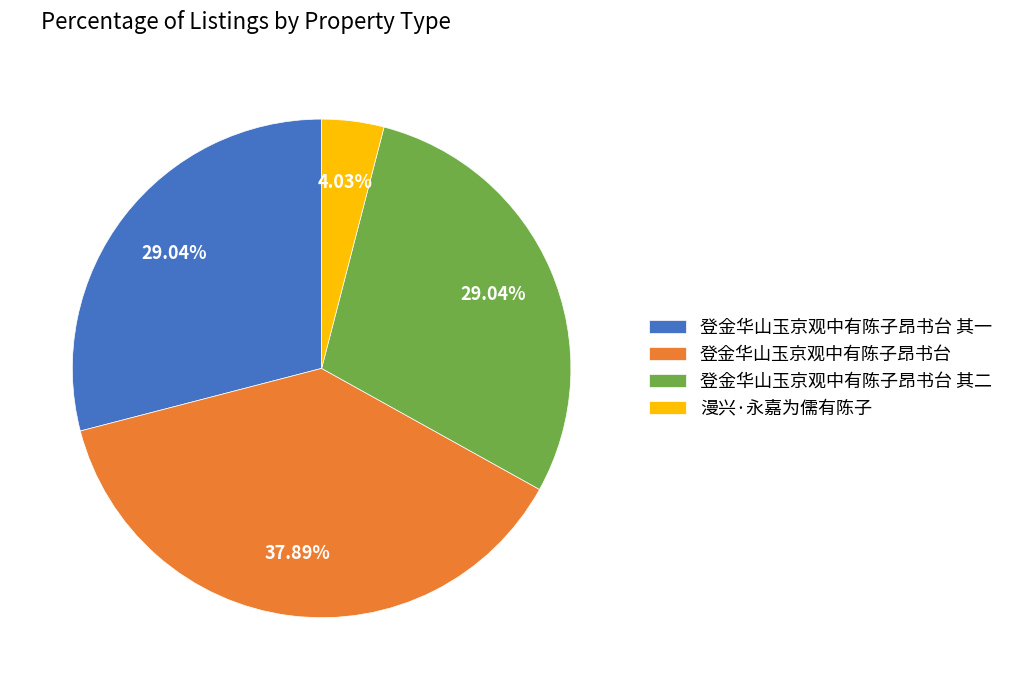

Which slice is the smallest?

漫兴·永嘉为儒有陈子